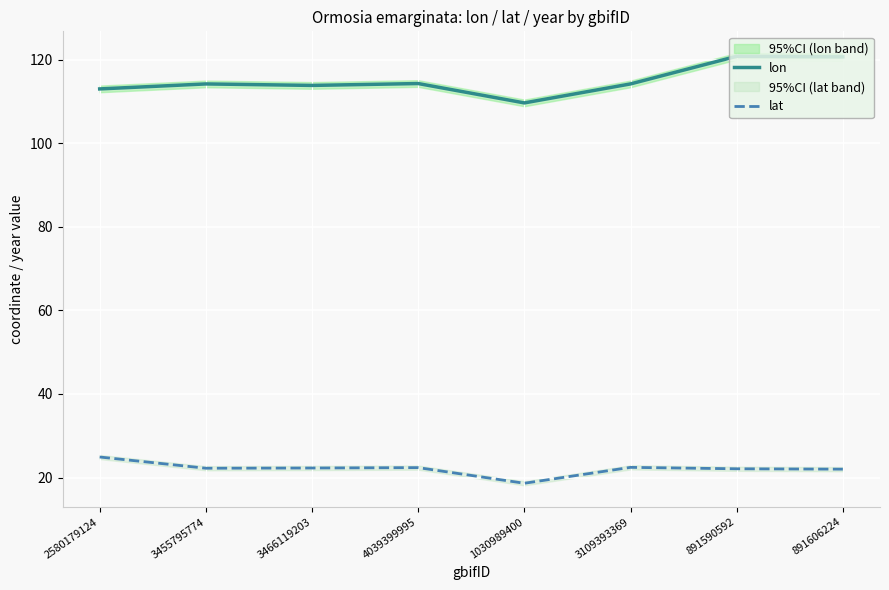

The value of lon at 3455795774 is 34.3. True or false?

False